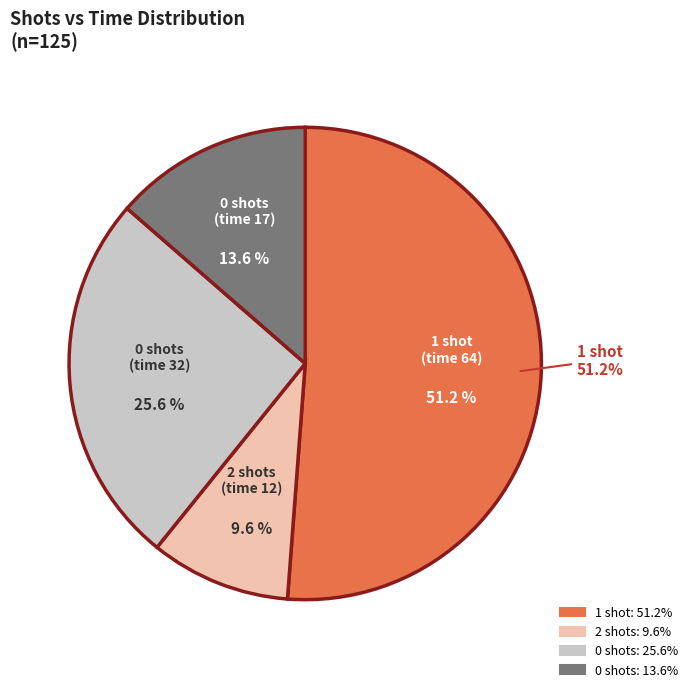

What is the change in value from shots=2 (time=12) to shots=0 (time=17)?

+5